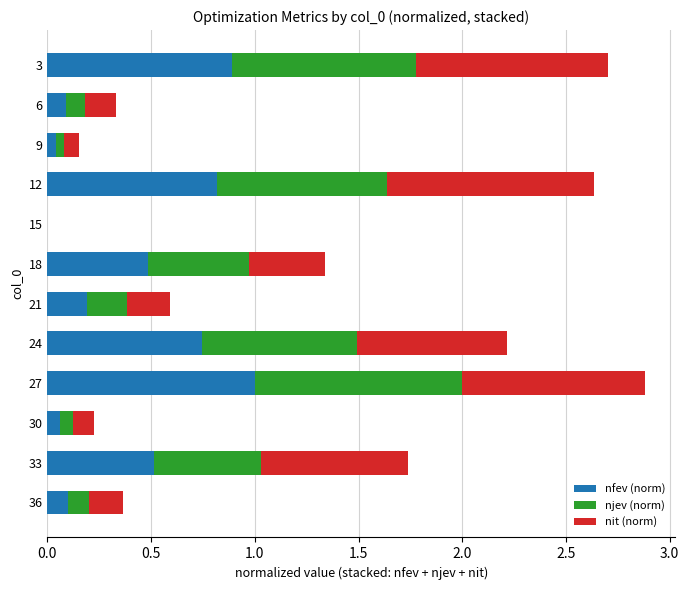

What is the maximum value for nfev (norm)?

1.0